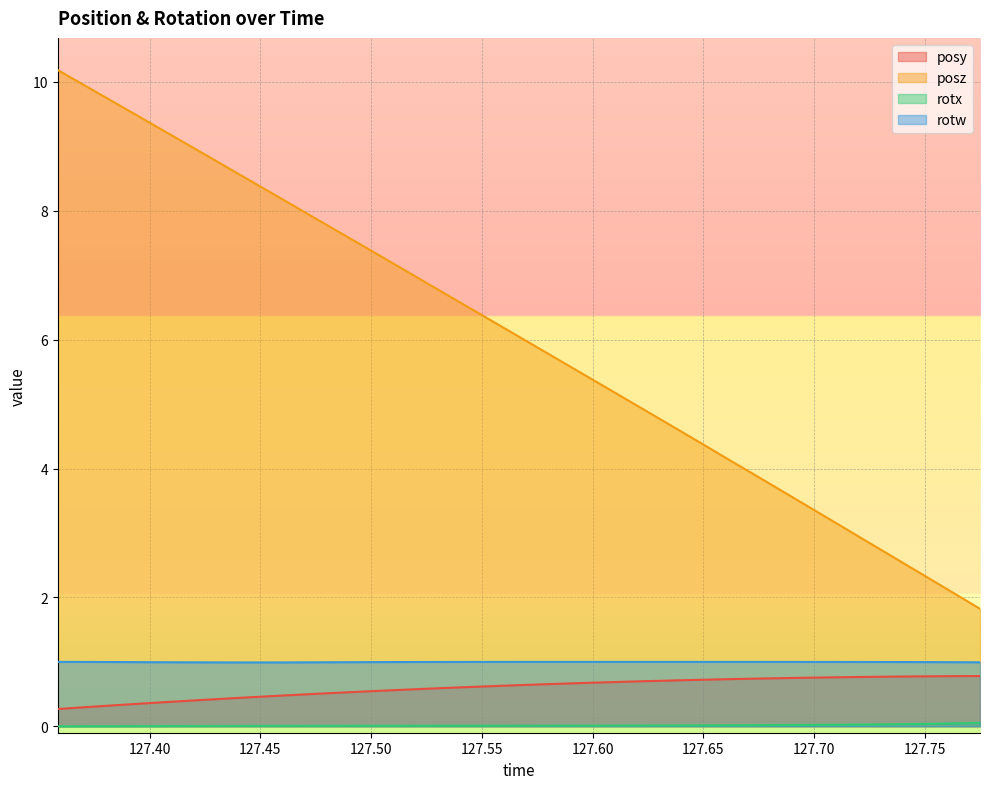

Rank the categories by rotw value from lowest to highest.

127.4559, 127.4421, 127.4281, 127.4702, 127.775, 127.4142, 127.4835, 127.4003, 127.7611, 127.4976, 127.7473, 127.3864, 127.5116, 127.7334, 127.5256, 127.7195, 127.7056, 127.3726, 127.5394, 127.6918, 127.6779, 127.553, 127.6639, 127.6504, 127.5669, 127.6366, 127.6224, 127.5807, 127.6086, 127.5942, 127.3585